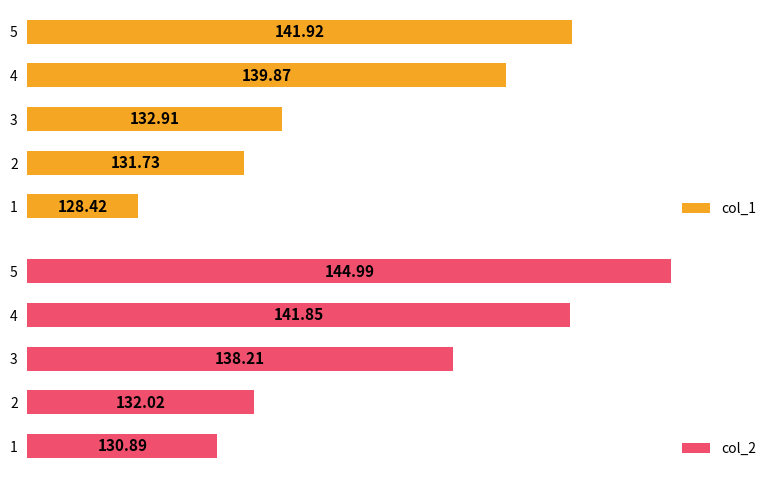

Count the number of data series in this chart.

2